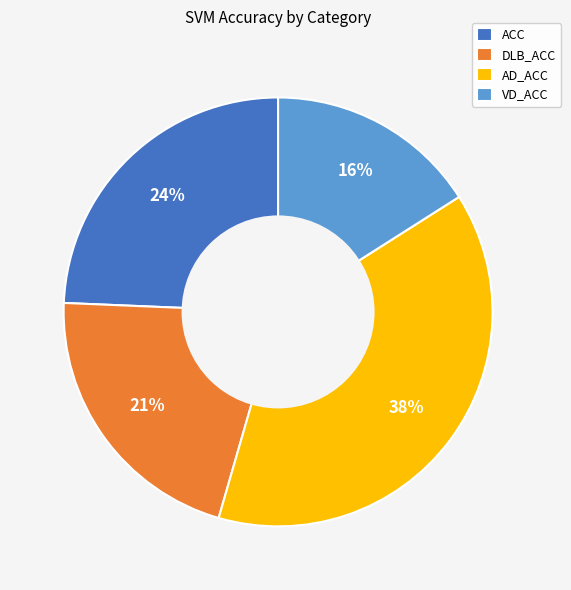

Is the sum of ACC and VD_ACC greater than half?

No